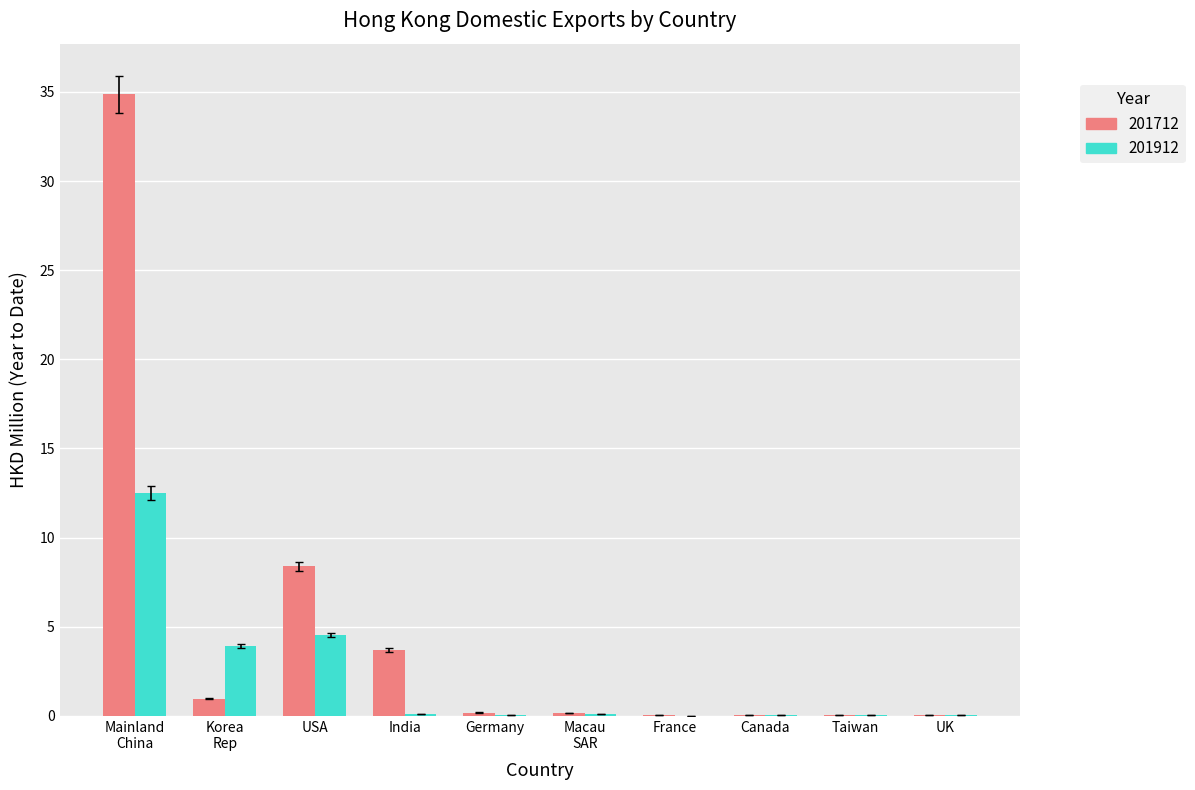

What is the average value of the 201712 series?

4.8